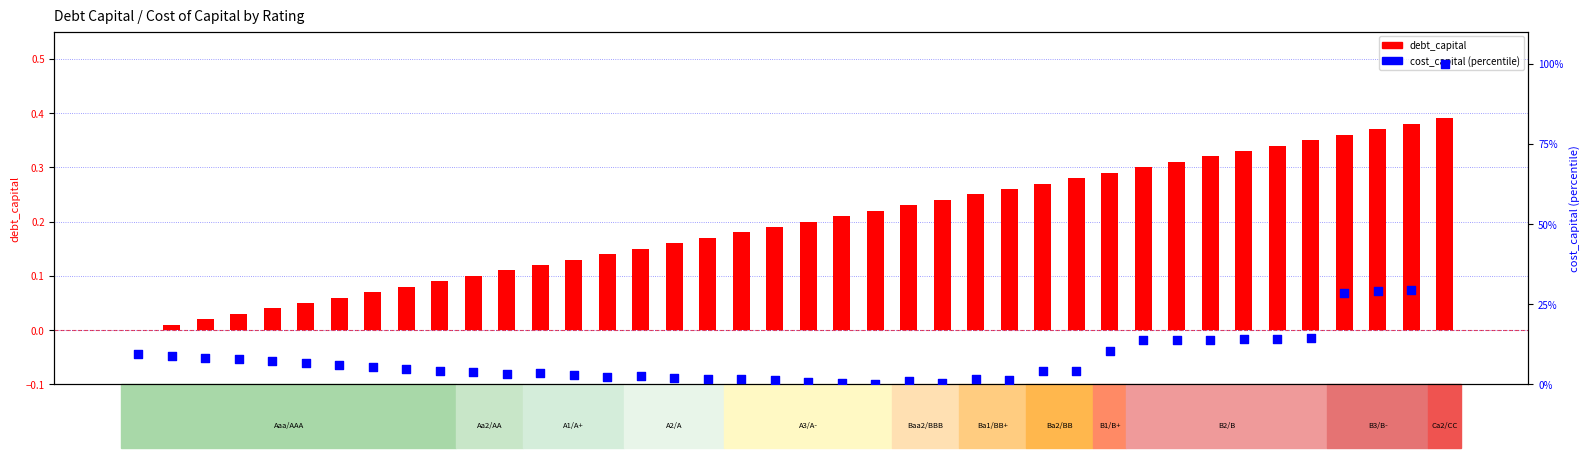

Which series contains the highest Y value?

cost_capital